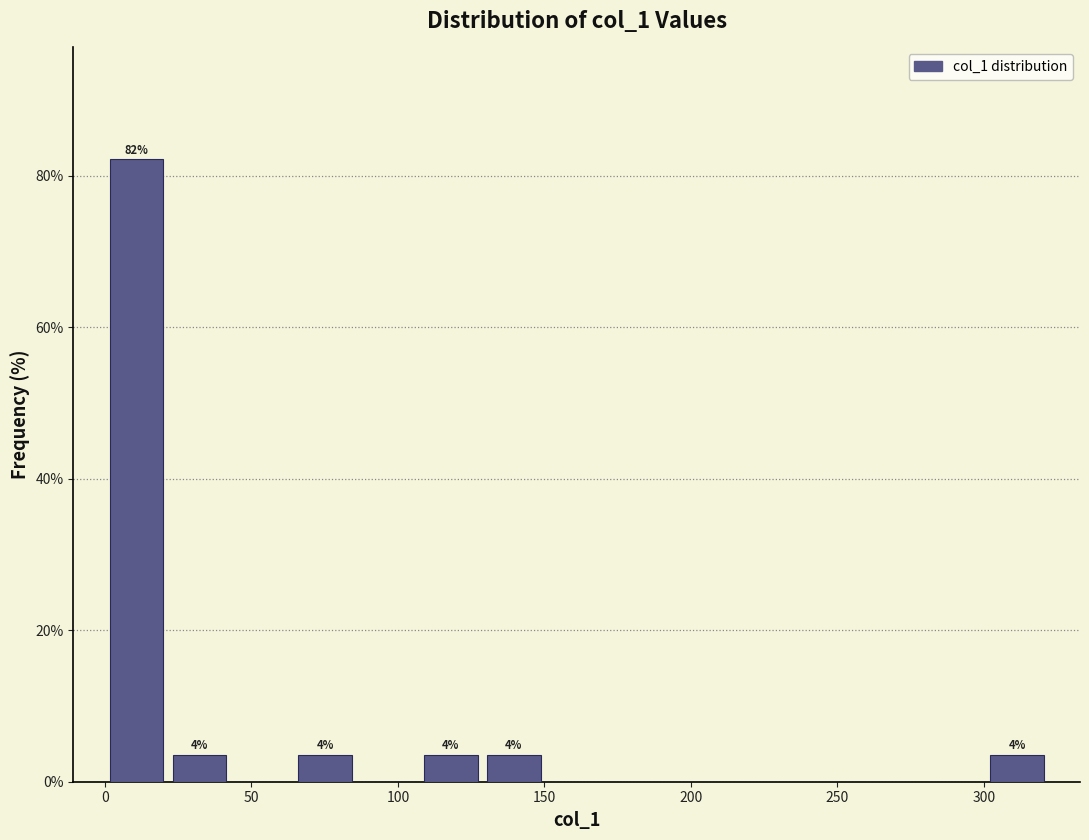

Over which range of the x-axis is the bar tallest?

0 to 20